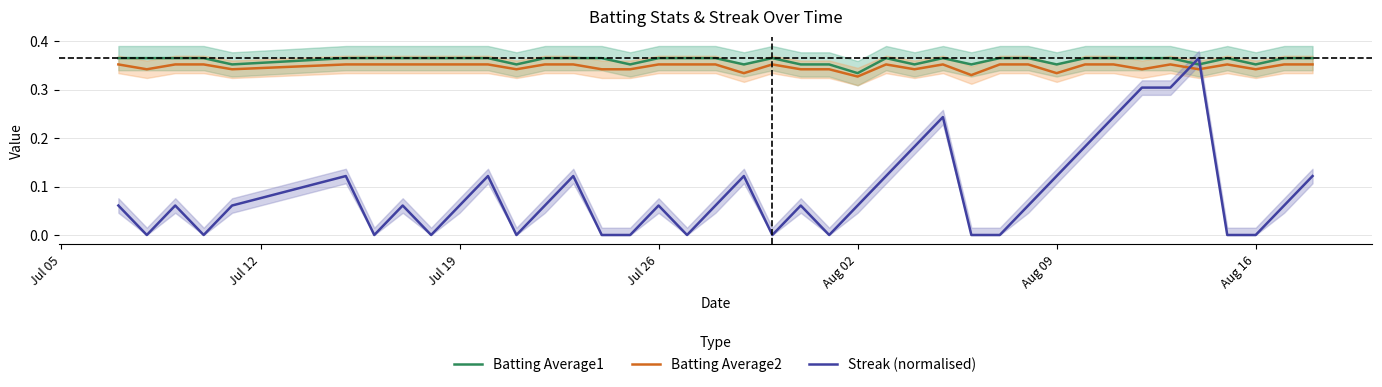

What is the average value of the Batting Average1 series?

0.4